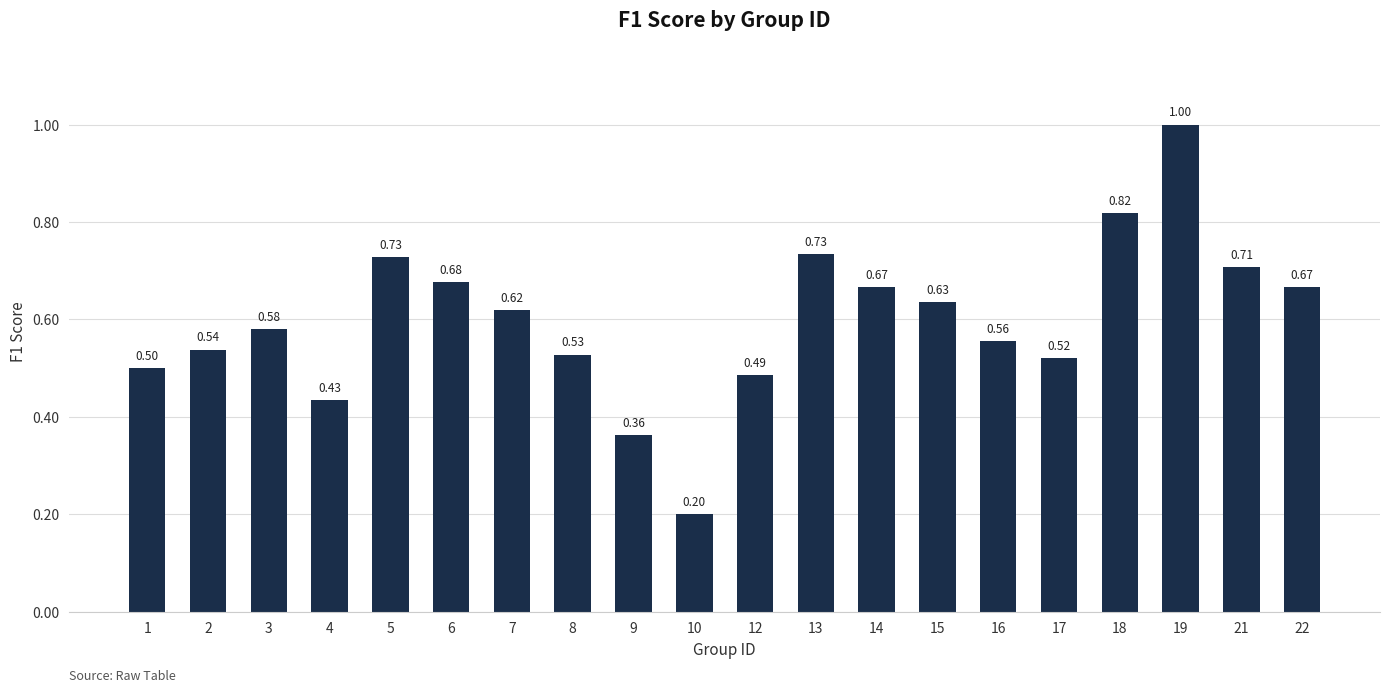

Does the chart contain any negative values?

No